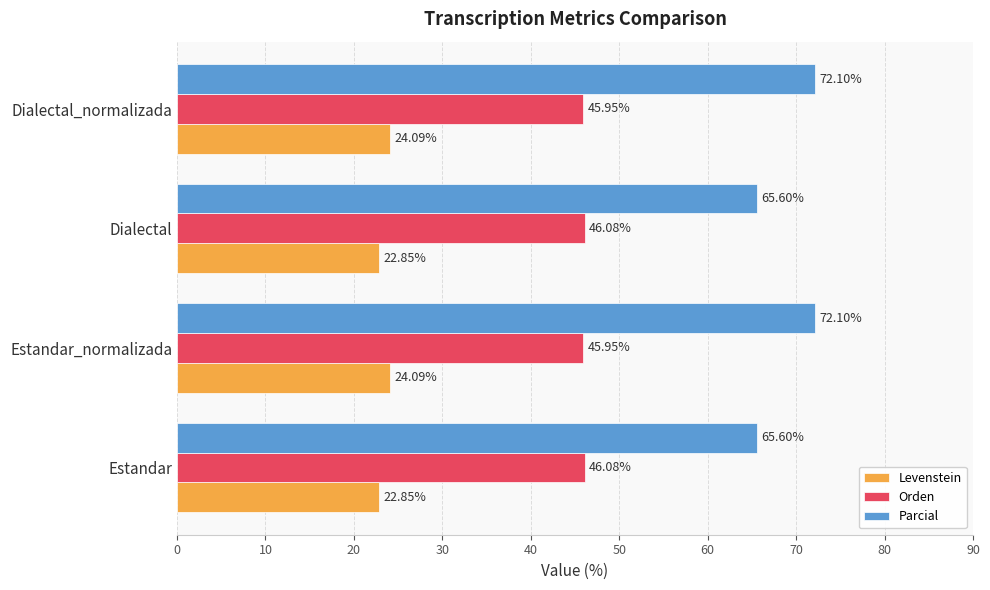

Which series has the widest spread of values?

Parcial